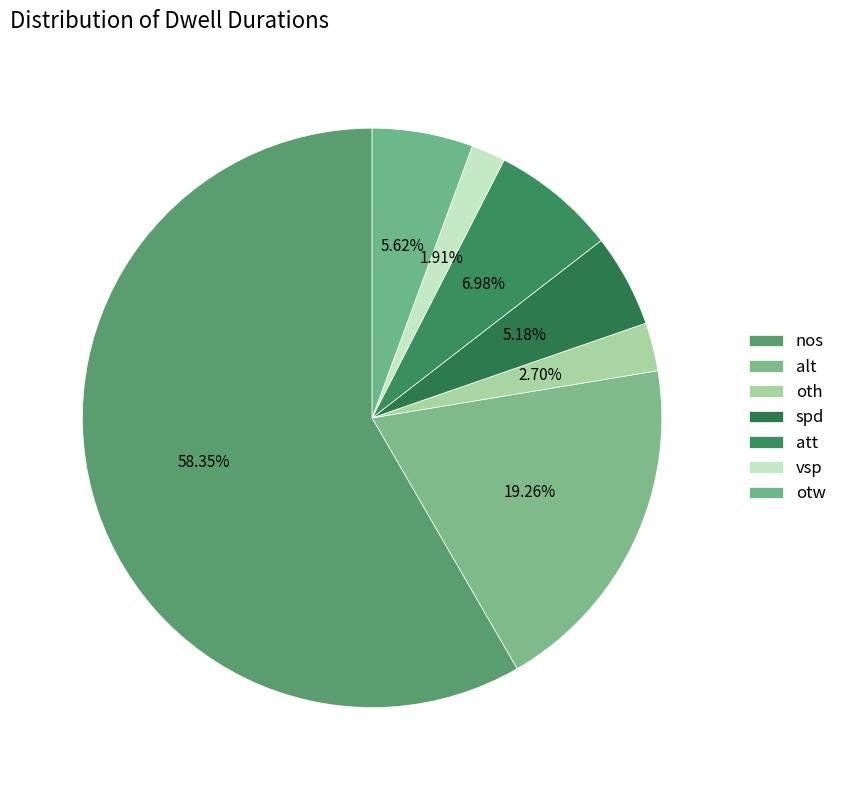

How many slices are in this pie chart?

7